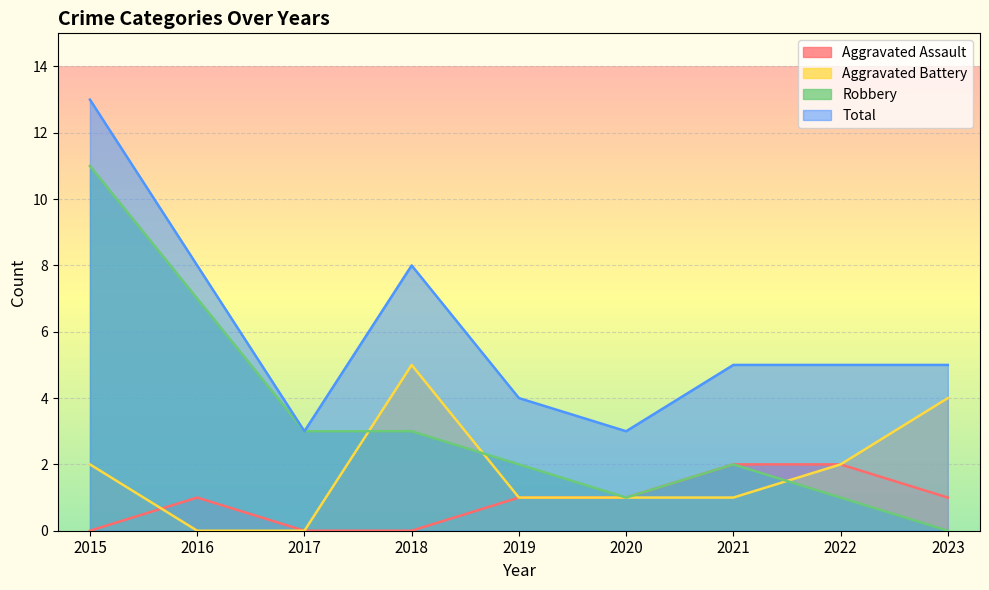

Between 2017 and 2023, which is larger?

2023